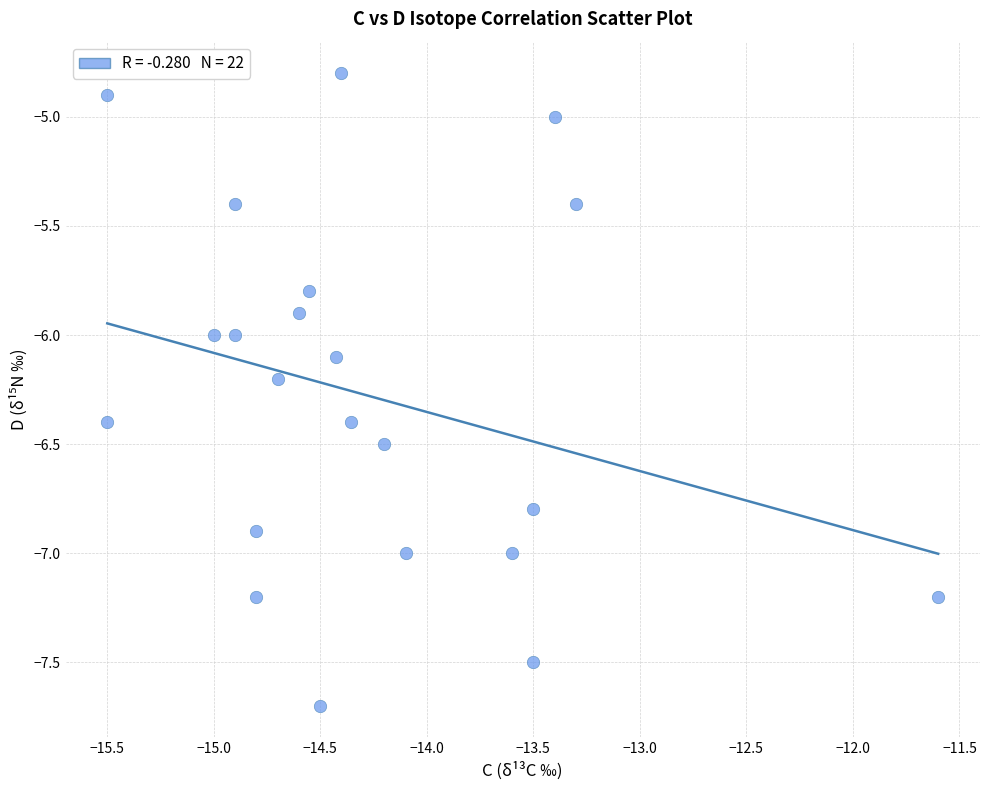

What is the range of Y values (max minus min)?

2.9